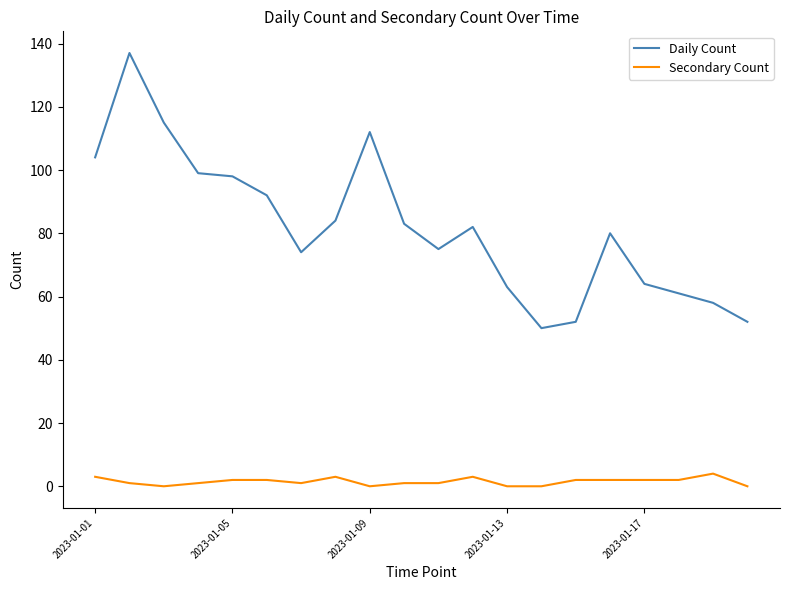

Reading left to right, extract all data points from this chart.

Daily Count: 104	137	115	99	98	92	74	84	112	83	75	82	63	50	52	80	64	61	58	52
Secondary Count: 3	1	0	1	2	2	1	3	0	1	1	3	0	0	2	2	2	2	4	0